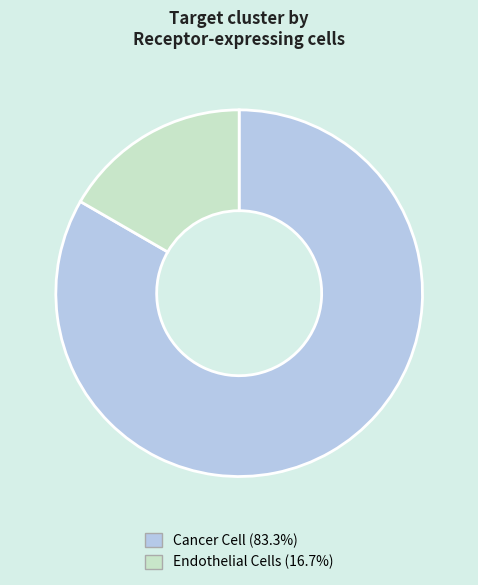

What is the smallest slice in the pie chart?

Endothelial Cells